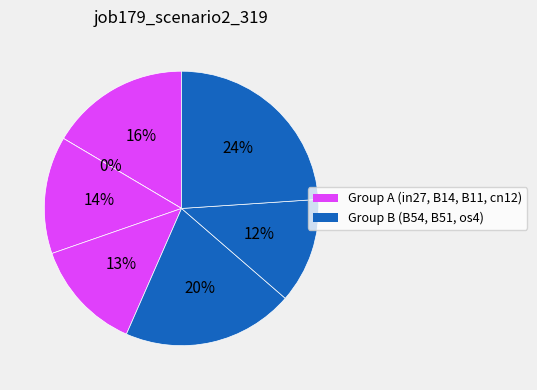

Rank the categories by value from highest to lowest.

os4, B54, in27, B11, cn12, B51, B14